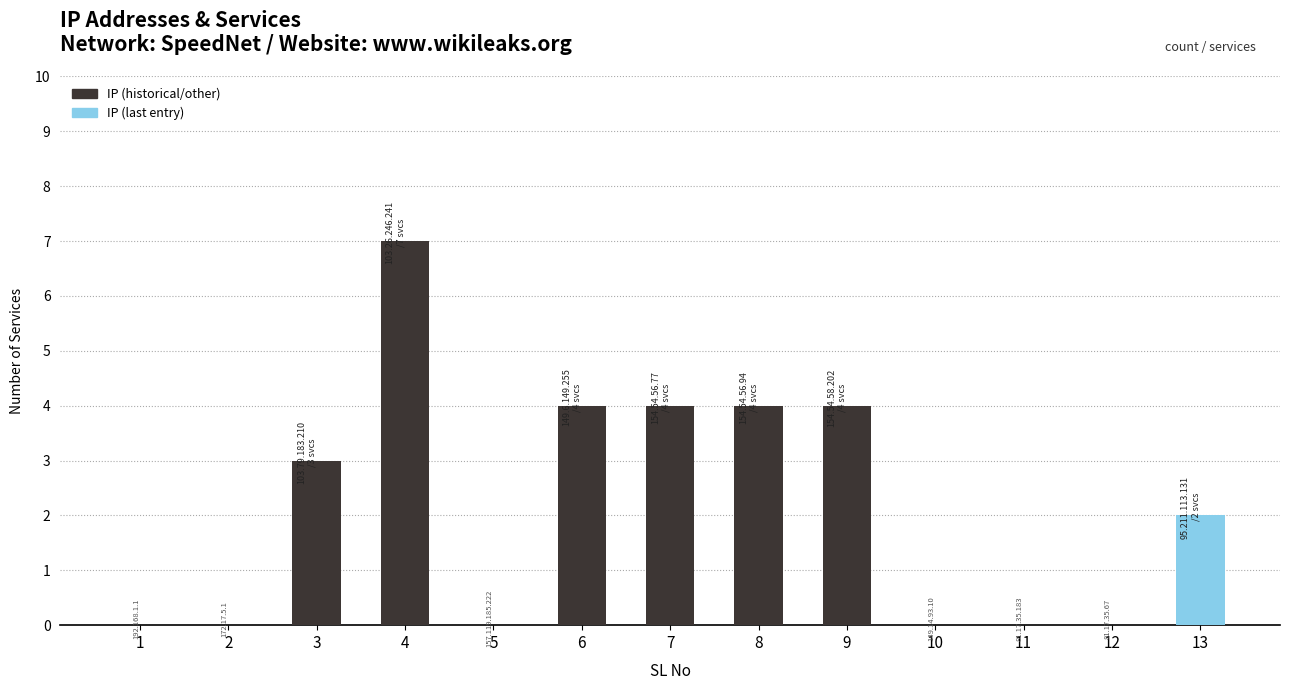

True or false: the data shows 7 at 6.

False